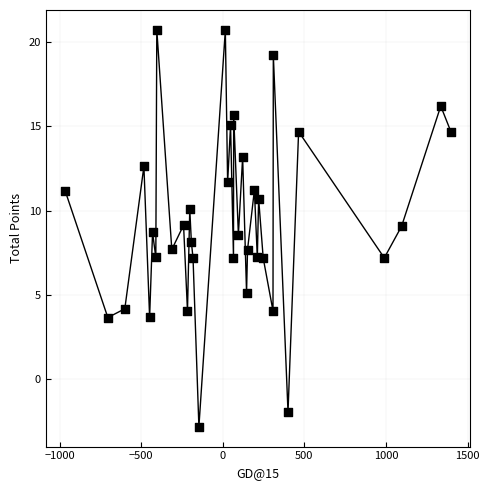

What is the range of Y values (max minus min)?

23.6